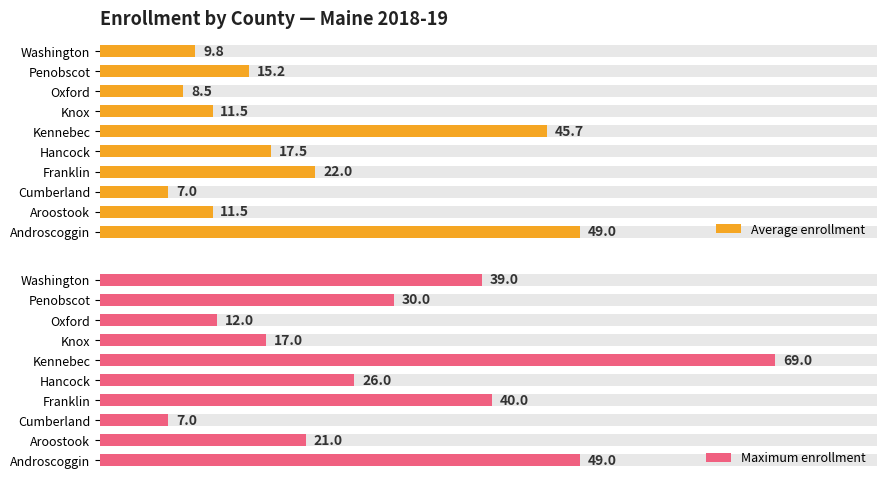

What is the minimum value for Maximum enrollment?

7.0